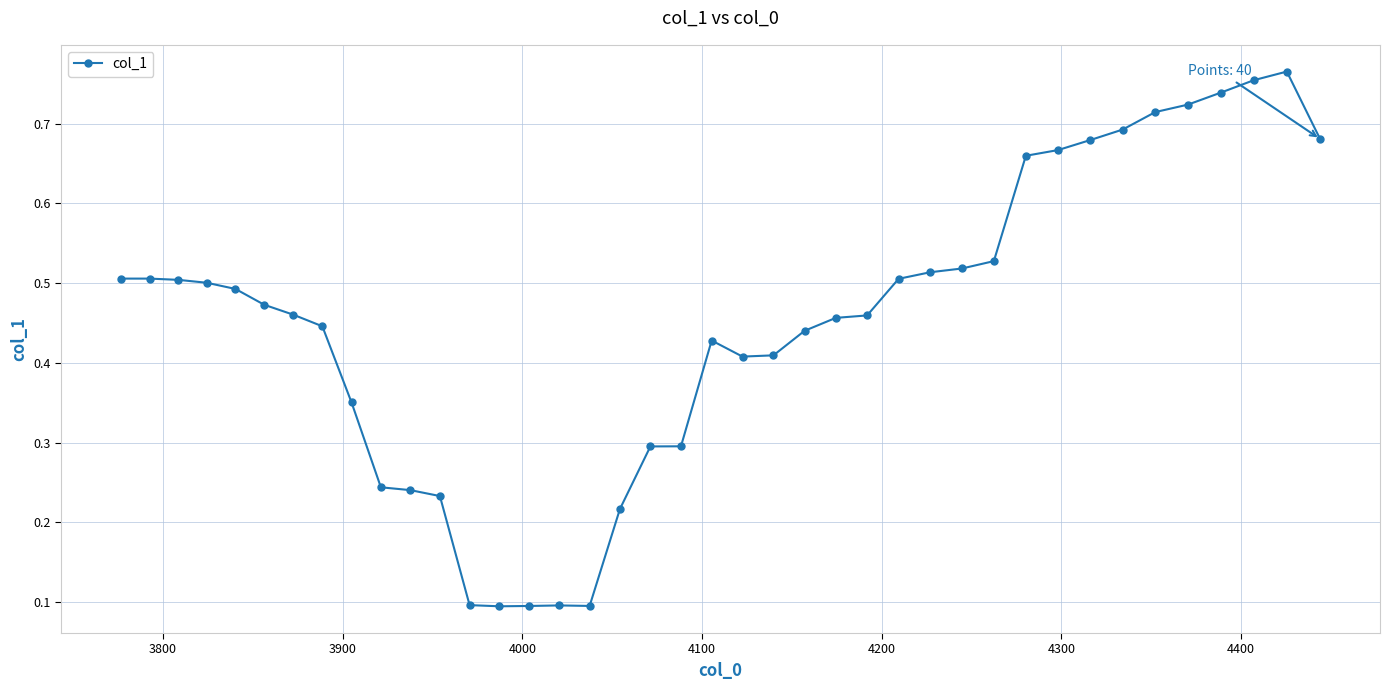

What is the sum of all values?

18.0